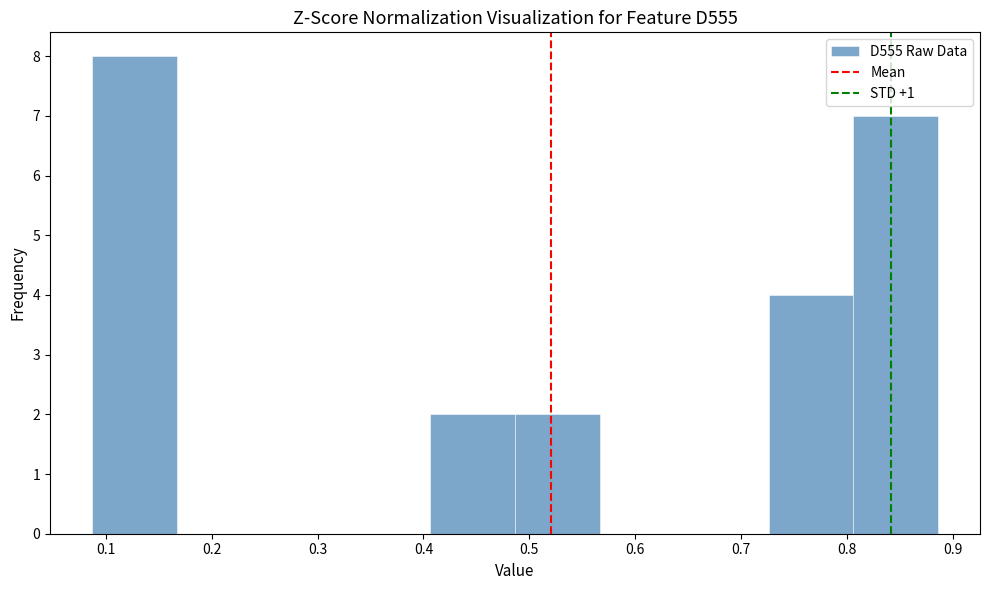

Reading left to right, list every bar in this chart as the range it spans on the x-axis followed by its height. Neither the bar edges nor the heights are printed on the chart, so give them approximately, as read against the axes.

0.09 to 0.17: 8
0.17 to 0.25: 0
0.25 to 0.33: 0
0.33 to 0.41: 0
0.41 to 0.49: 2
0.49 to 0.57: 2
0.57 to 0.65: 0
0.65 to 0.73: 0
0.73 to 0.81: 4
0.81 to 0.89: 7